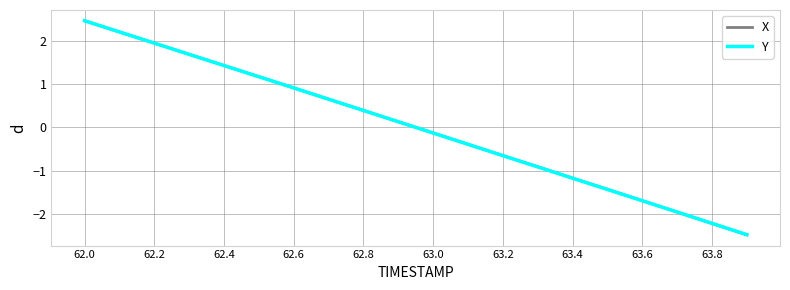

What is the minimum value shown in the chart?

-2.5